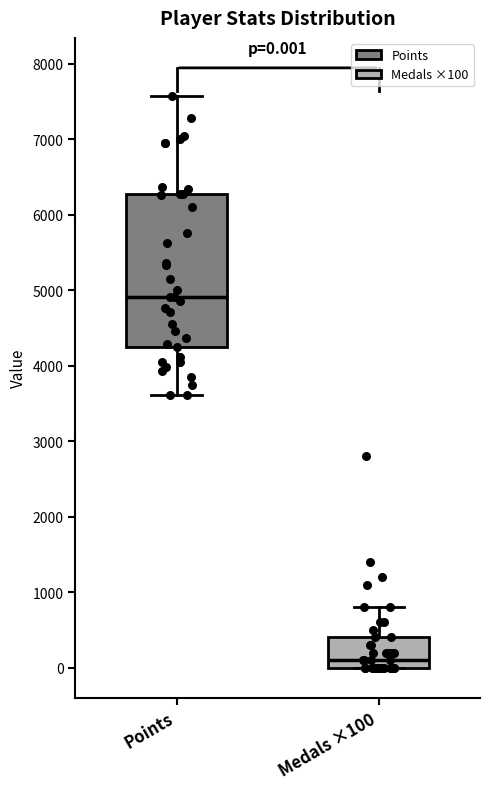

Which box is the tallest, from its lower edge to its upper edge?

Points